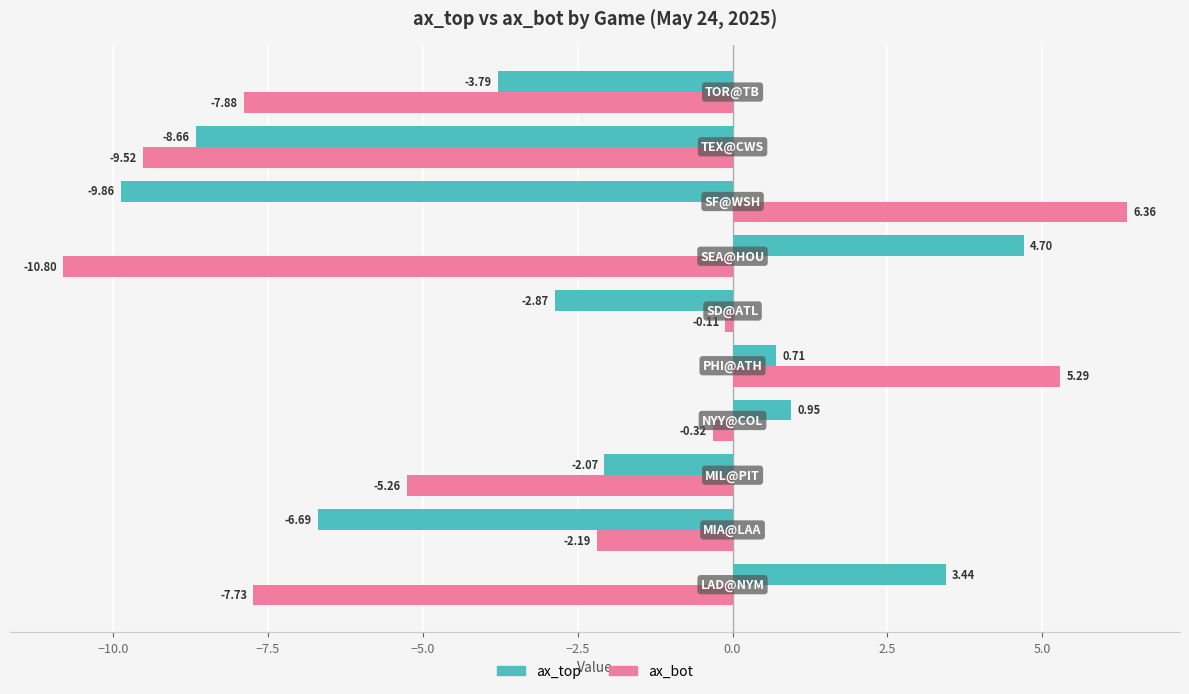

What is the difference between the second highest and minimum values in the ax_top series?

13.3